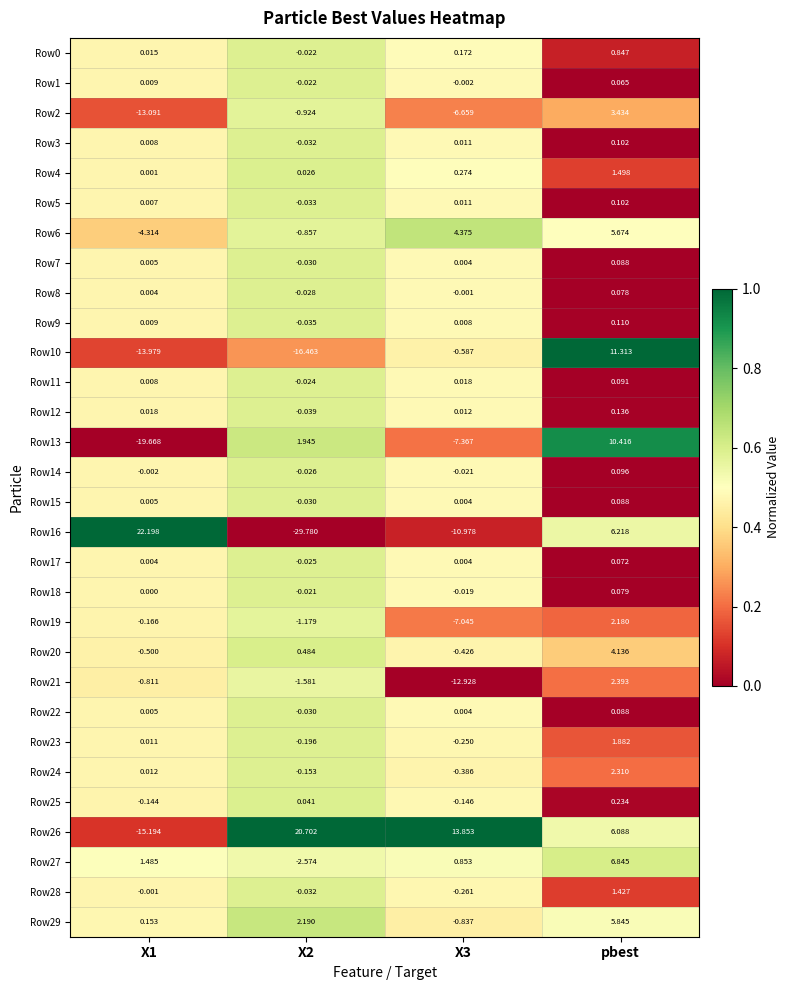

At which category is the sum across all series the highest?

pbest